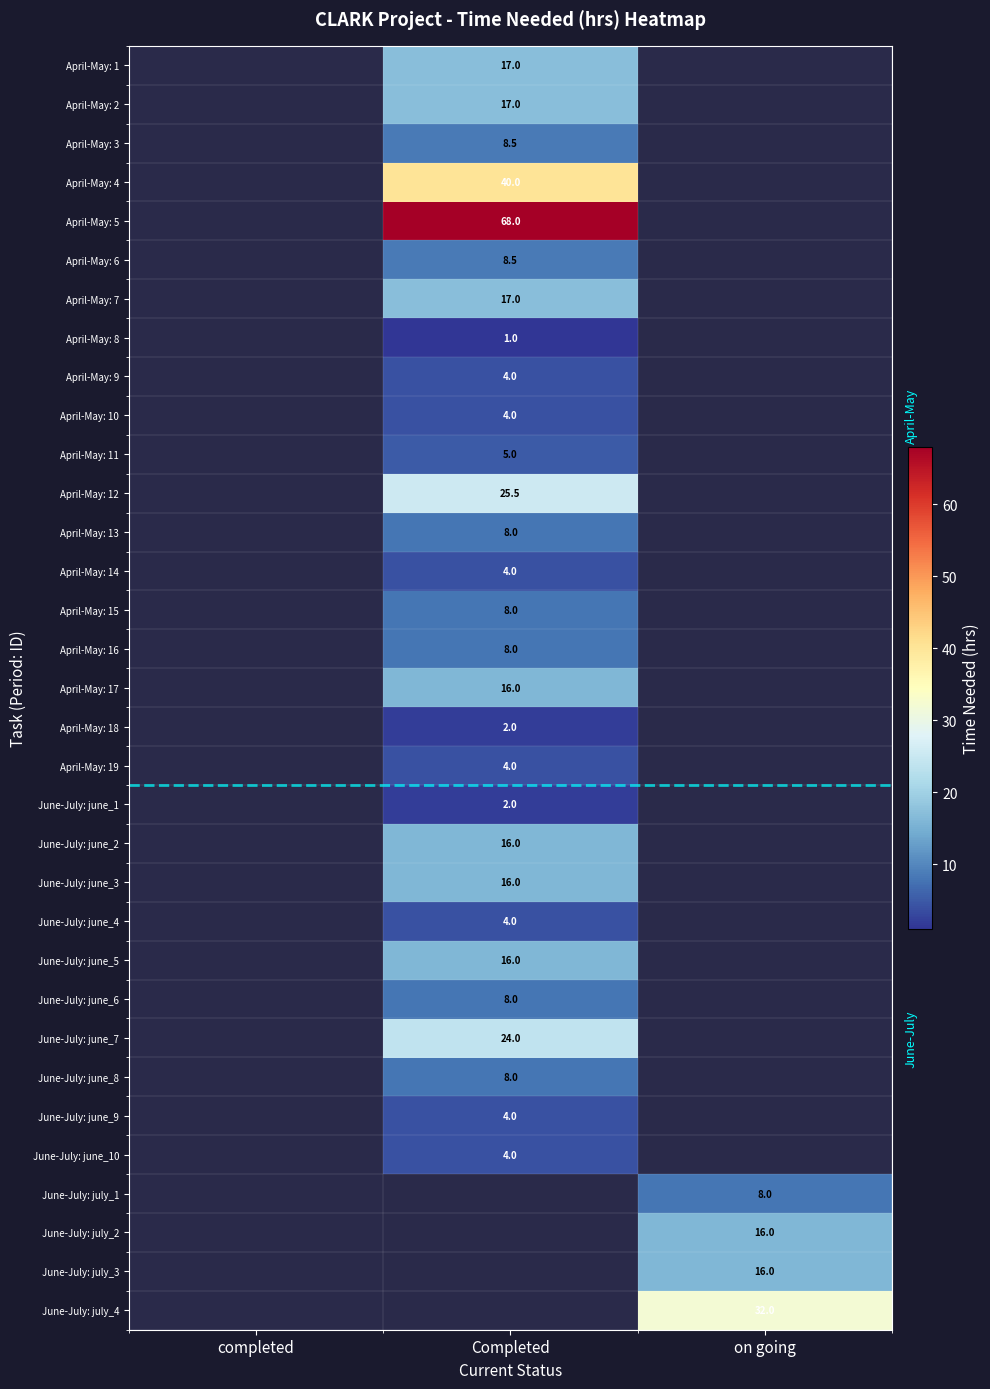

The April-May: 14 series shows 6.4 at Completed. True or false?

False